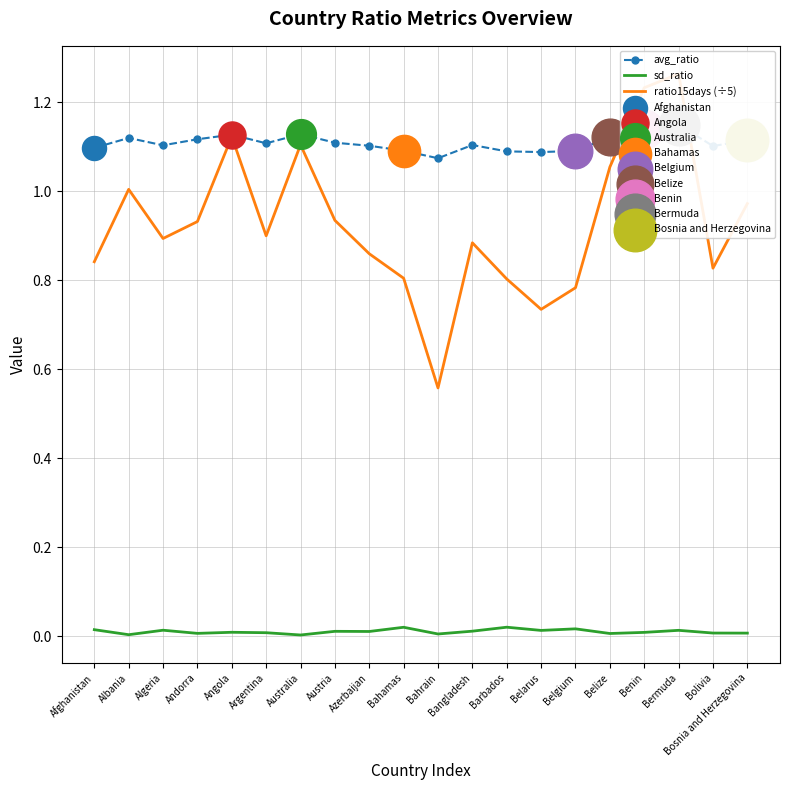

At how many categories does at least one series exceed 0?

20